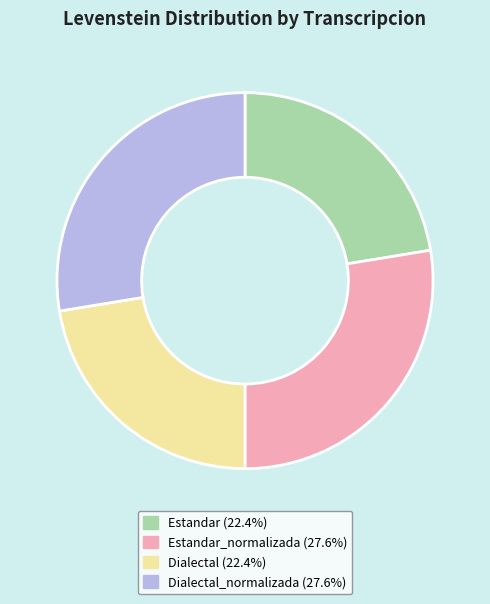

Is Estandar (22.4%) the majority of the pie?

No